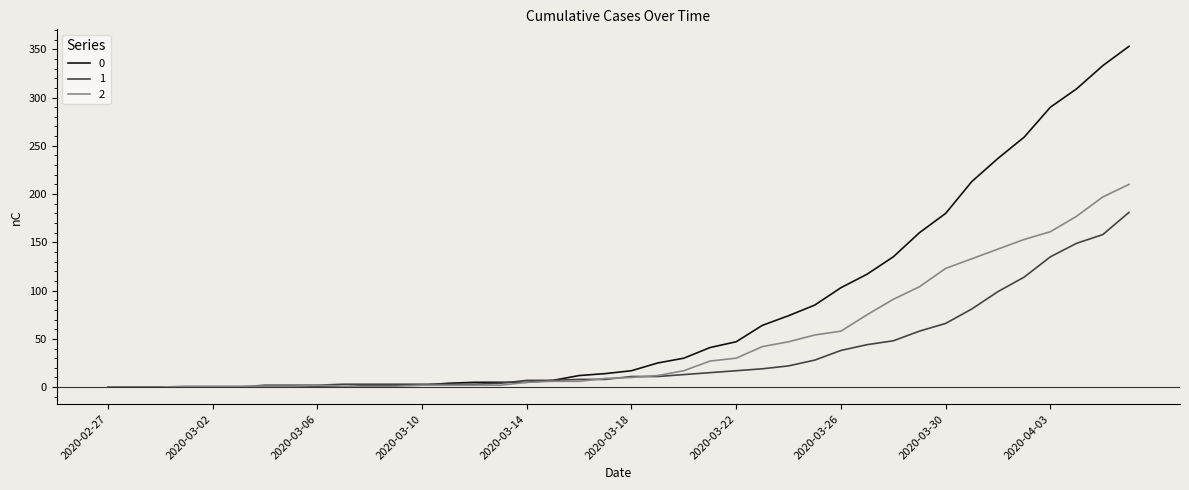

What is the maximum value shown in the chart?

353